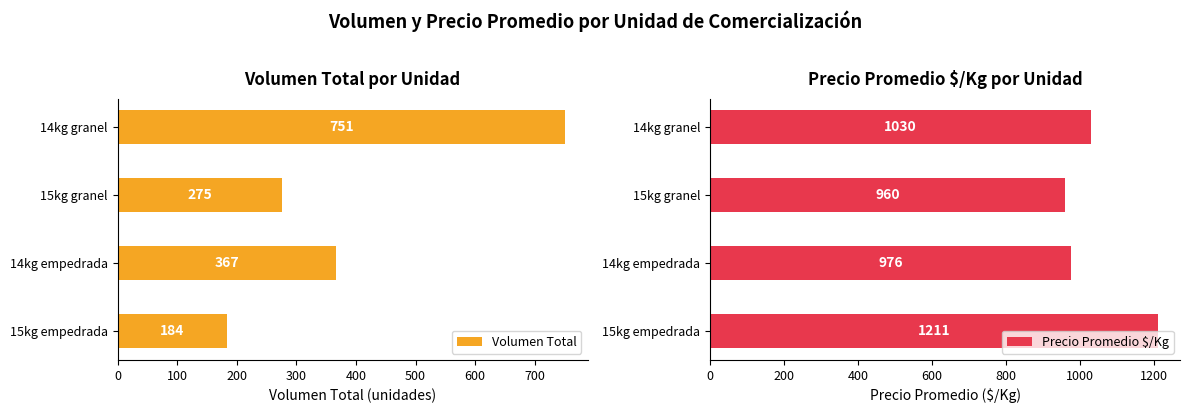

List the labels in order of Volumen Total value, smallest first.

15kg empedrada, 15kg granel, 14kg empedrada, 14kg granel